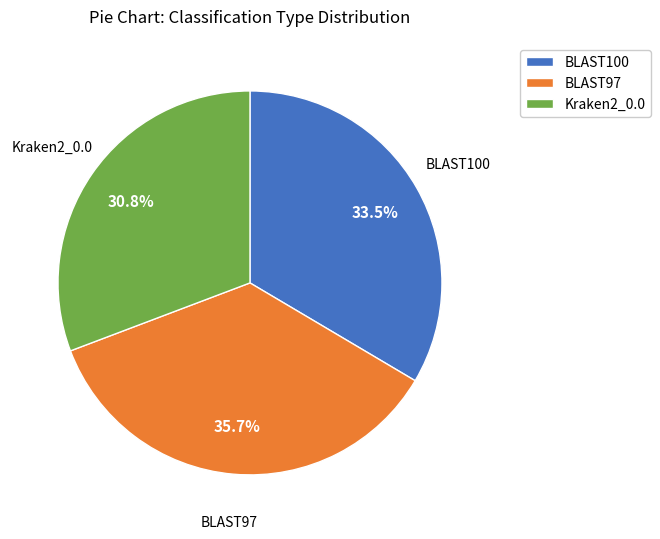

Does any single category account for the majority?

No